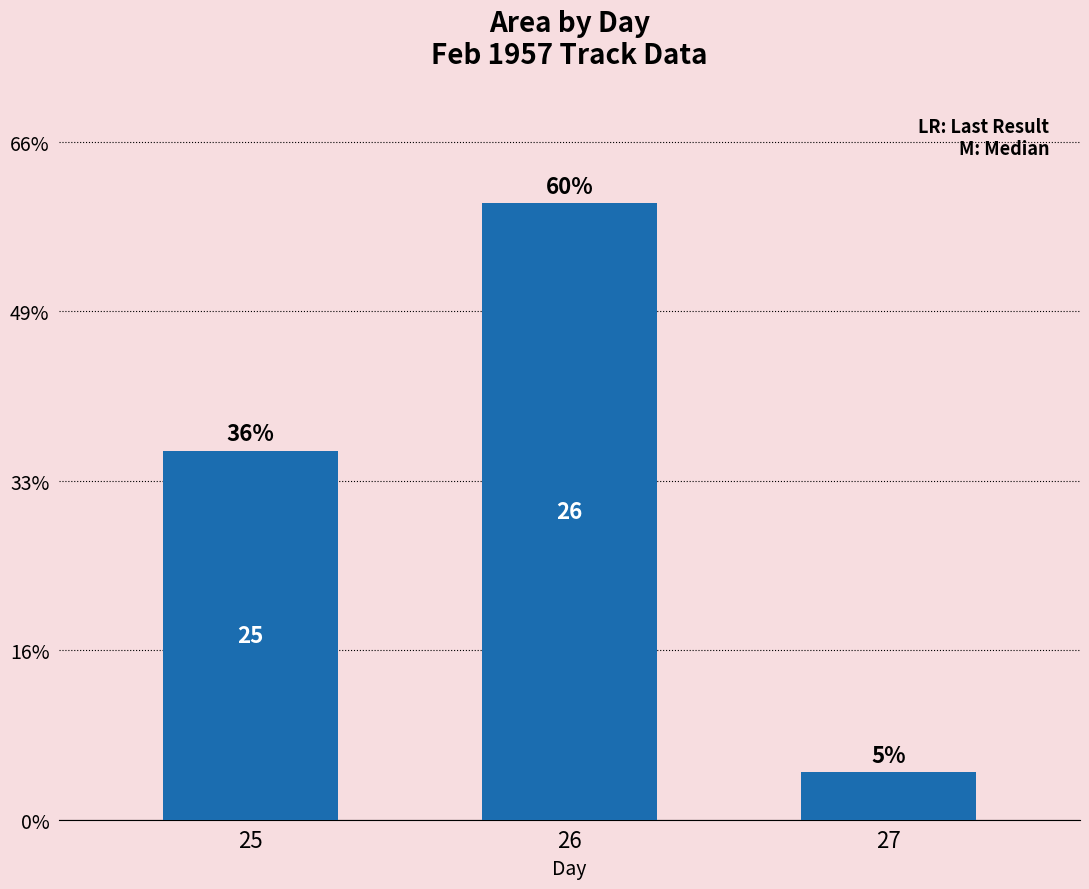

Does the chart contain any negative values?

No